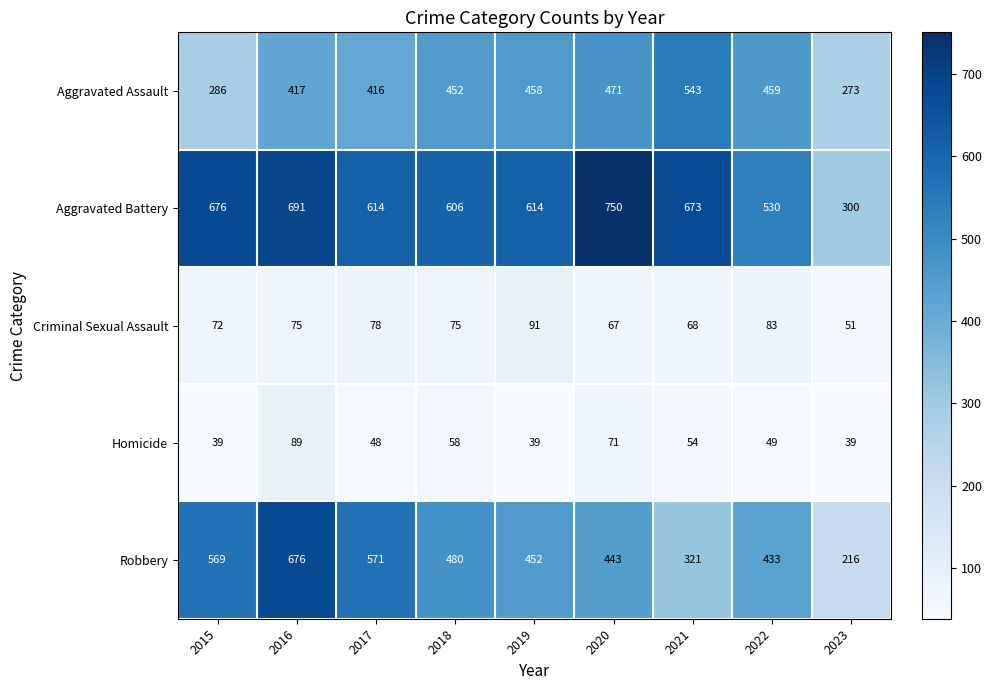

Rank the series at 2016 from highest to lowest value.

Aggravated Battery, Robbery, Aggravated Assault, Homicide, Criminal Sexual Assault